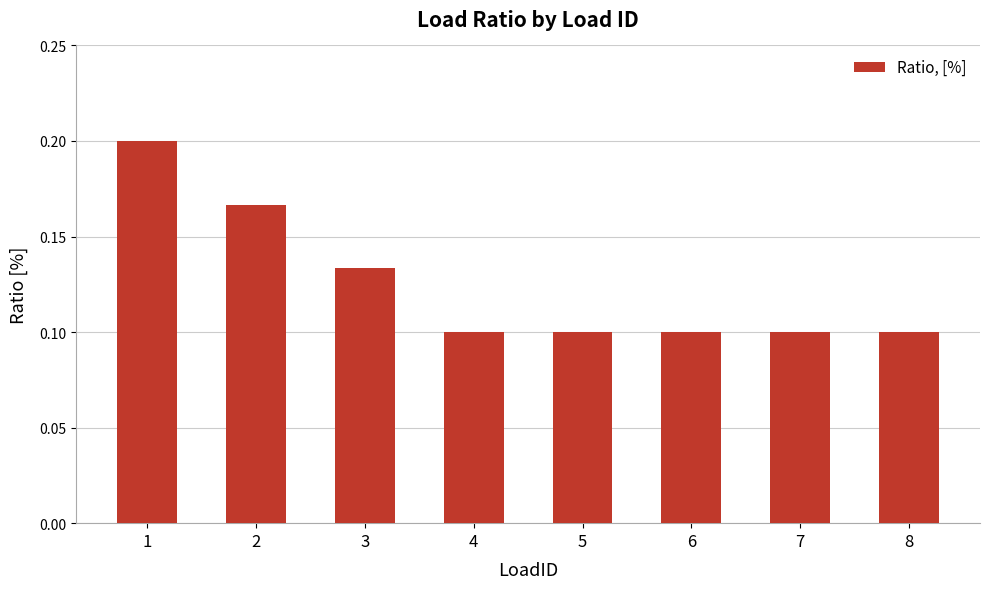

Count the values in the range 0 to 1.

8